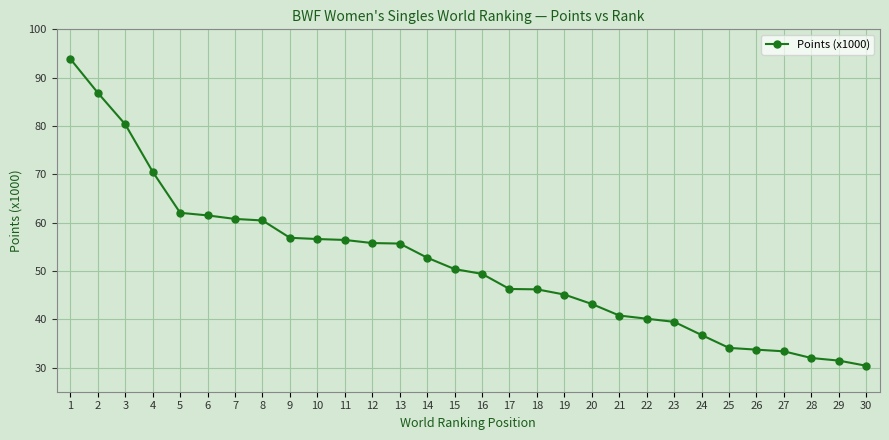

How many data points are above 50?

15